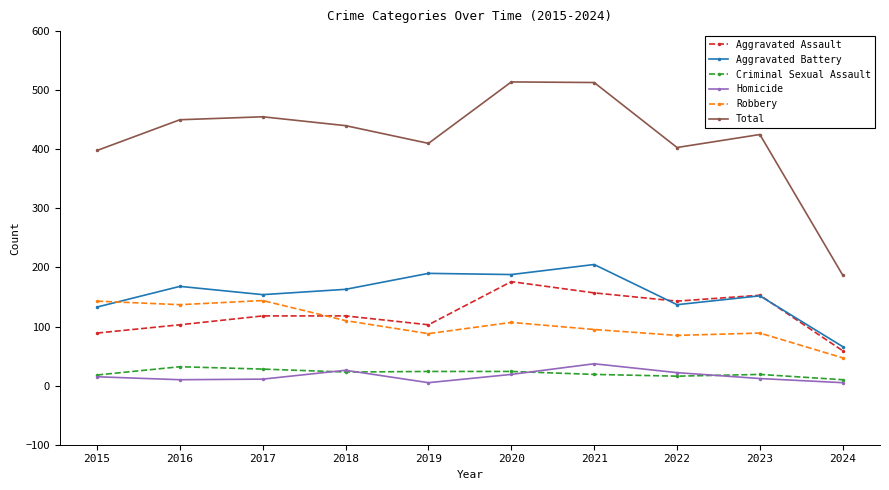

True or false: Aggravated Assault and Homicide intersect in this chart.

False